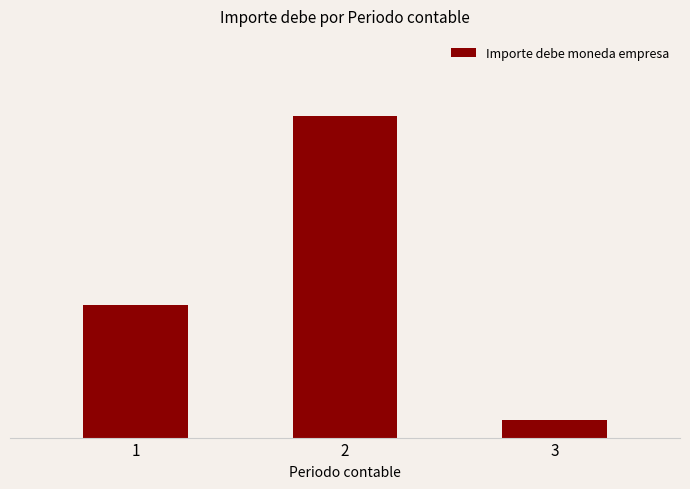

What is the average value?

37844128